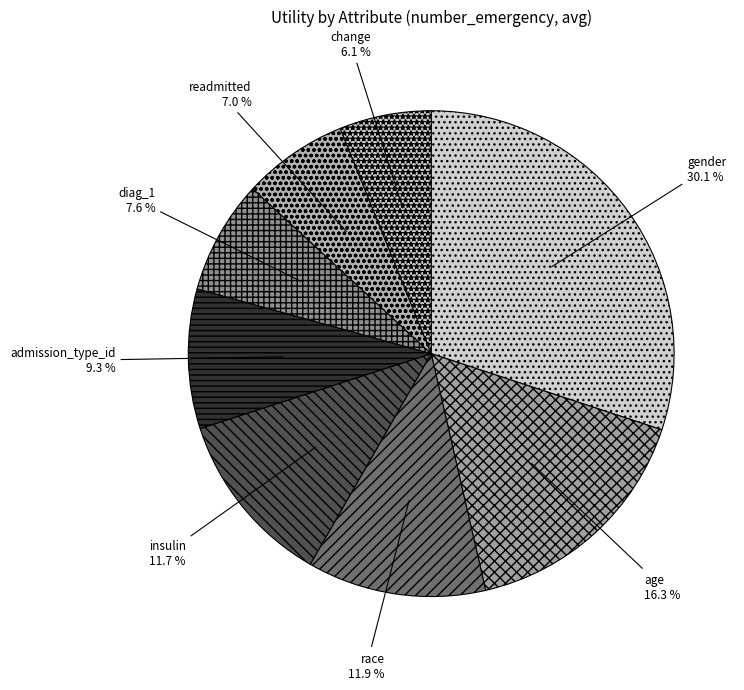

What portion of the pie excludes race?

88.1%